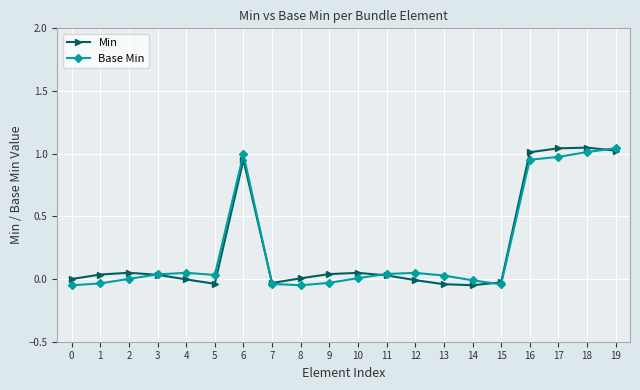

True or false: Min has a value of -0.0 at 14.

True